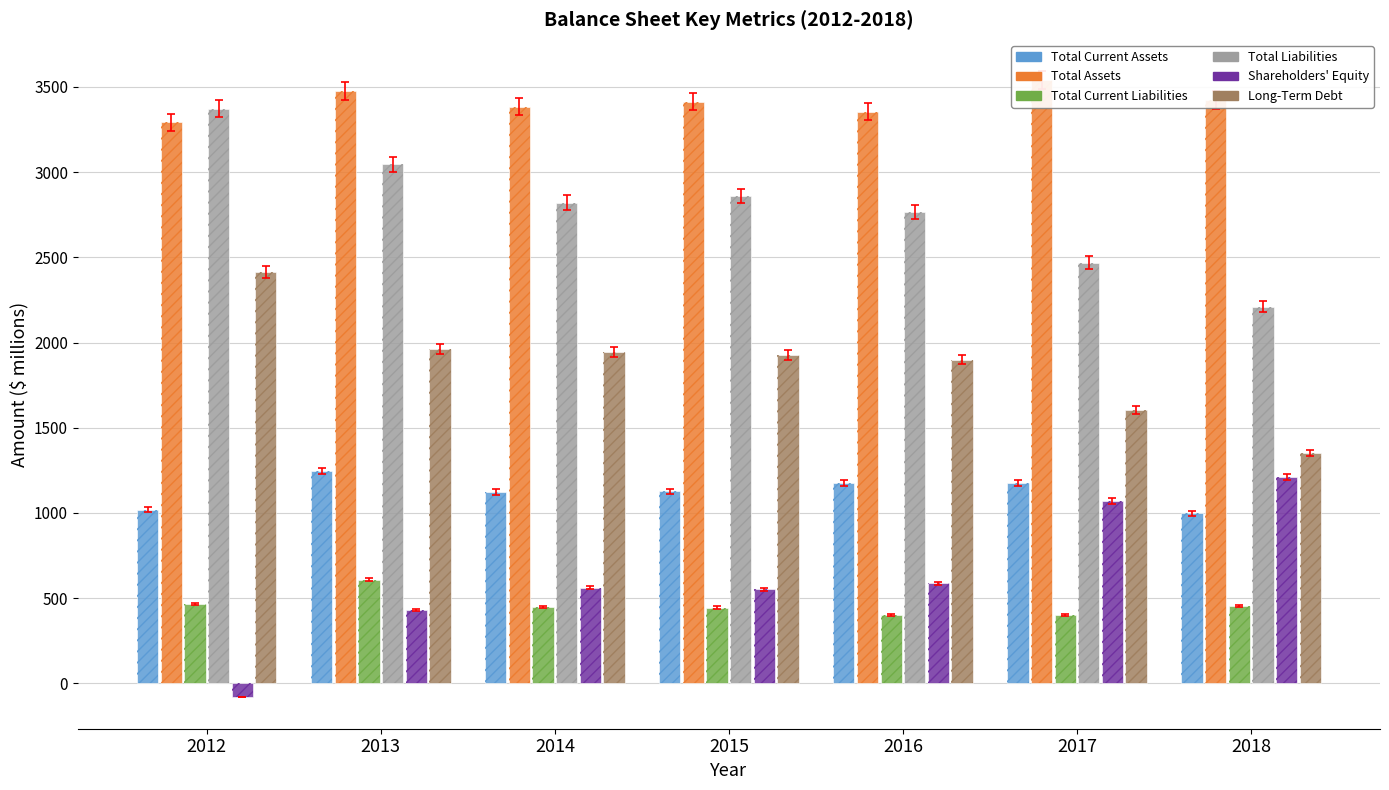

At which category is the sum across all series the highest?

2013